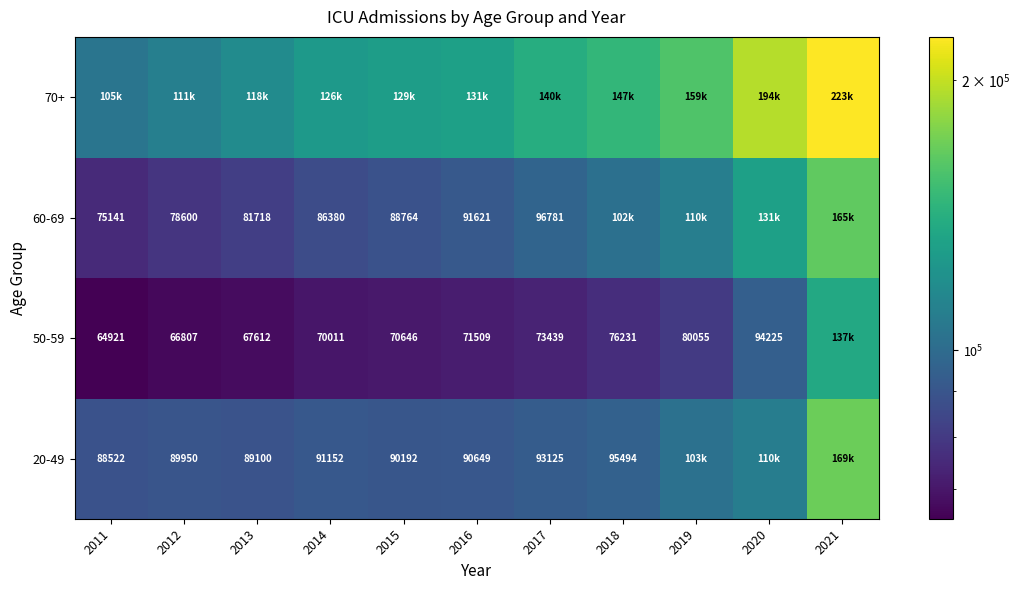

What is the total value across all series at 2016?

385031